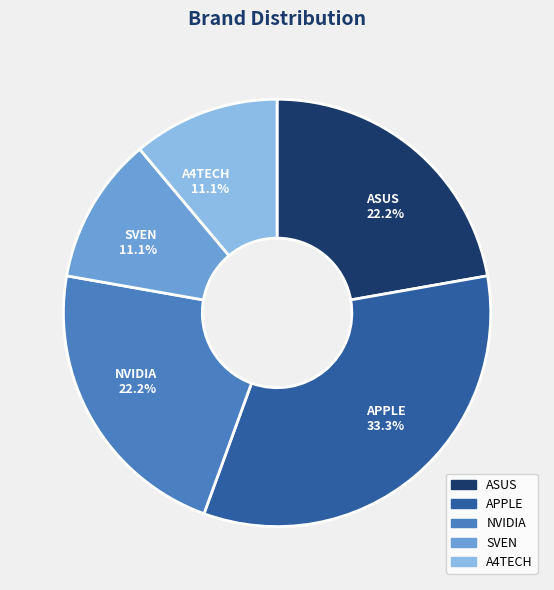

What percentage do A4TECH and APPLE together represent?

44.4%